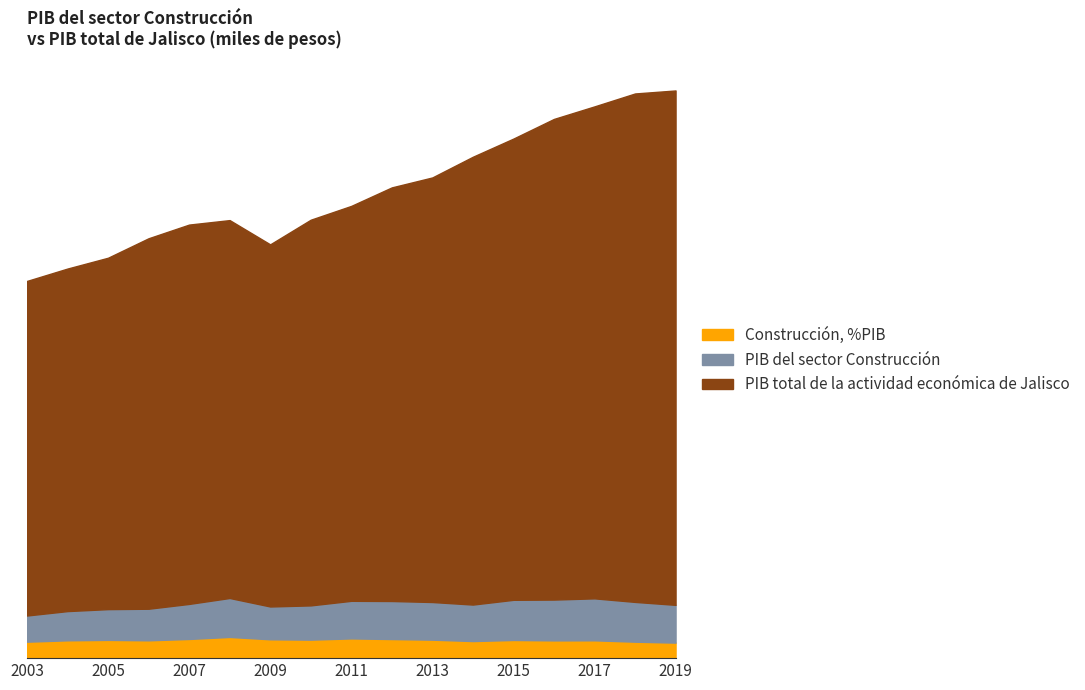

What is the maximum value for PIB total de la actividad económica de Jalisco?

1216771.3